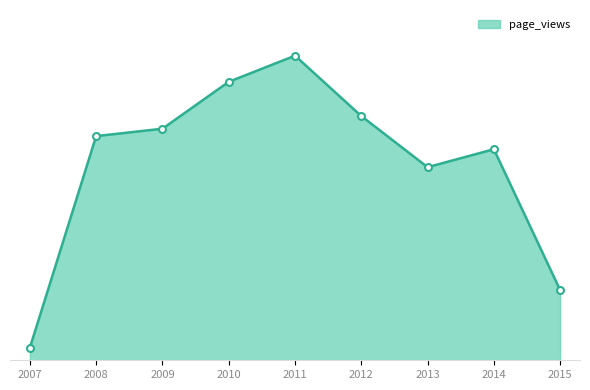

Where is the first local minimum?

2013